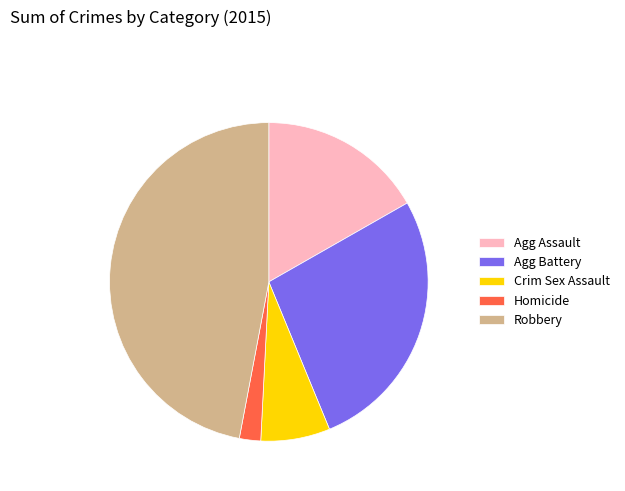

Which has a higher value, Agg Assault or Agg Battery?

Agg Battery